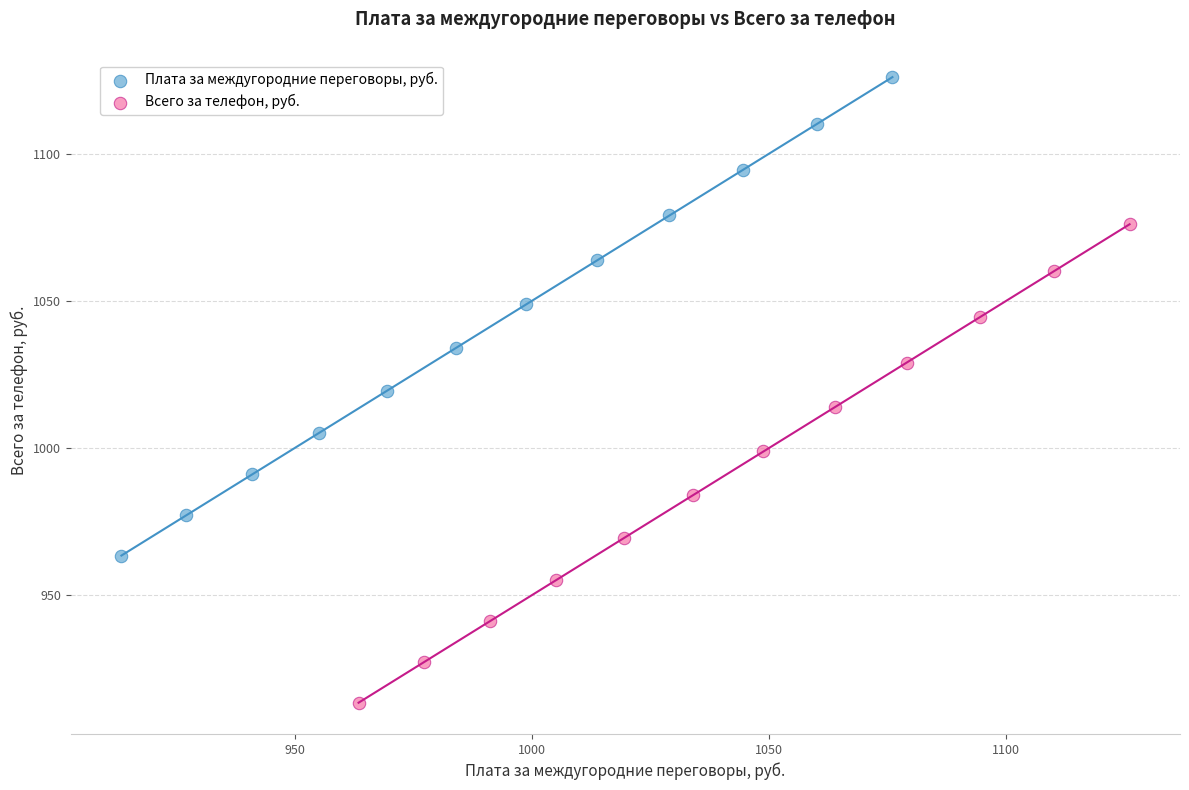

Which series reaches the maximum Y coordinate?

Плата за междугородние переговоры, руб.